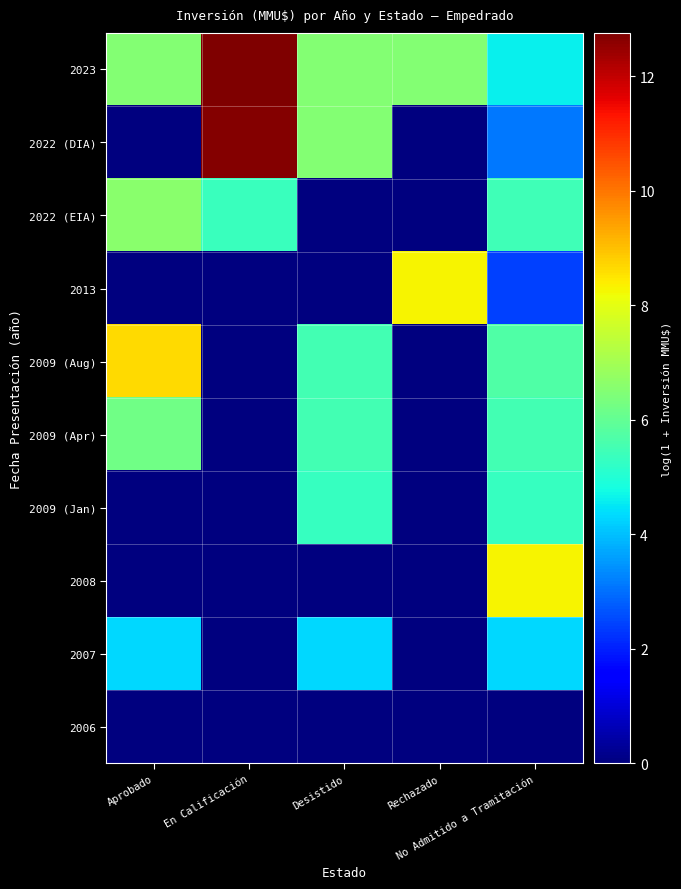

How many categories are shown in the chart?

5